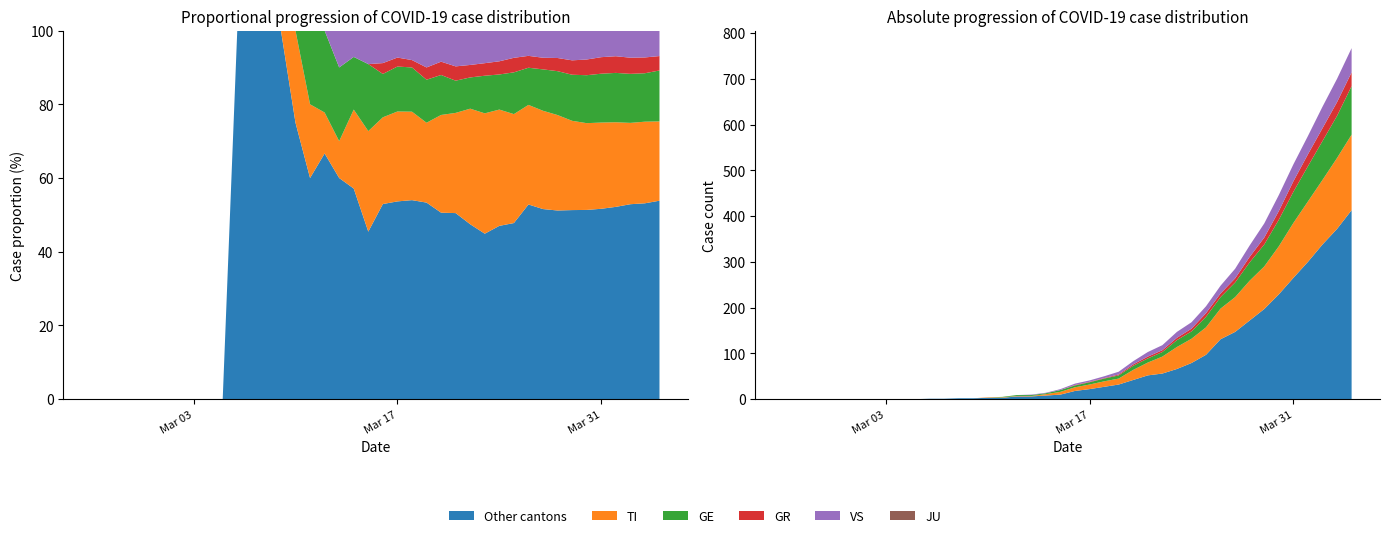

Reading right to left, list all the values displayed in this chart.

CH: 39=767	38=700	37=639	36=575	35=513	34=446	33=384	32=336	31=285	30=248	29=203	28=168	27=147	26=118	25=103	24=83	23=60	22=50	21=41	20=34	19=22	18=14	17=10	16=9	15=5	14=4	13=2	12=2	11=1	10=1	9=0	8=0	7=0	6=0	5=0	4=0	3=0	2=0	1=0	0=0
TI: 39=165	38=155	37=141	36=132	35=120	34=105	33=93	32=87	31=76	30=67	29=60	28=53	27=48	26=37	25=28	24=22	23=13	22=12	21=10	20=8	19=6	18=3	17=1	16=1	15=1	14=1	13=0	12=0	11=0	10=0	9=0	8=0	7=0	6=0	5=0	4=0	3=0	2=0	1=0	0=0
GE: 39=106	38=92	37=85	36=77	35=68	34=58	33=48	32=40	31=32	30=25	29=23	28=16	27=15	26=10	25=9	24=9	23=7	22=6	21=5	20=4	19=4	18=2	17=2	16=2	15=1	14=0	13=0	12=0	11=0	10=0	9=0	8=0	7=0	6=0	5=0	4=0	3=0	2=0	1=0	0=0
GR: 39=30	38=30	37=28	36=26	35=23	34=19	33=15	32=12	31=9	30=8	29=8	28=6	27=5	26=4	25=4	24=3	23=2	22=1	21=1	20=1	19=0	18=0	17=0	16=0	15=0	14=0	13=0	12=0	11=0	10=0	9=0	8=0	7=0	6=0	5=0	4=0	3=0	2=0	1=0	0=0
VS: 39=53	38=51	37=47	36=40	35=37	34=35	33=31	32=25	31=21	30=17	29=15	28=14	27=13	26=11	25=10	24=7	23=6	22=4	21=3	20=3	19=2	18=1	17=1	16=0	15=0	14=0	13=0	12=0	11=0	10=0	9=0	8=0	7=0	6=0	5=0	4=0	3=0	2=0	1=0	0=0
JU: 39=0	38=0	37=0	36=0	35=0	34=0	33=0	32=0	31=0	30=0	29=0	28=0	27=0	26=0	25=0	24=0	23=0	22=0	21=0	20=0	19=0	18=0	17=0	16=0	15=0	14=0	13=0	12=0	11=0	10=0	9=0	8=0	7=0	6=0	5=0	4=0	3=0	2=0	1=0	0=0